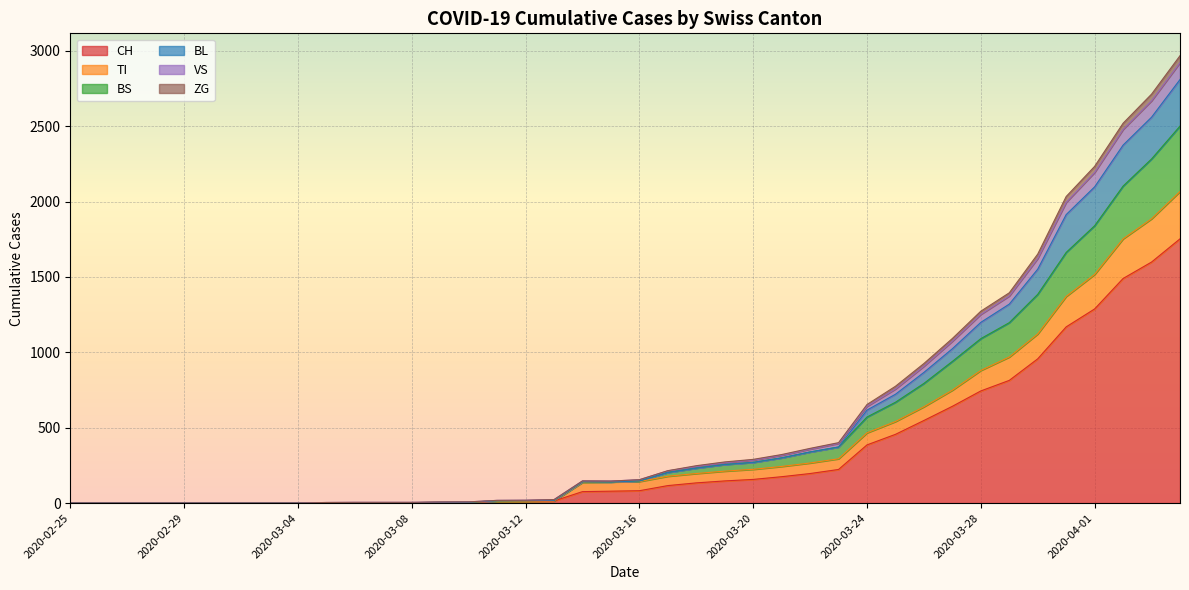

What is the greatest value displayed?

2968